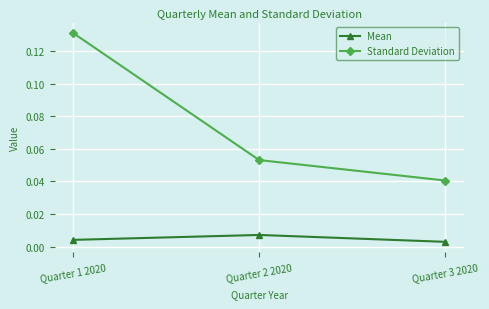

How many series are shown in this chart?

2